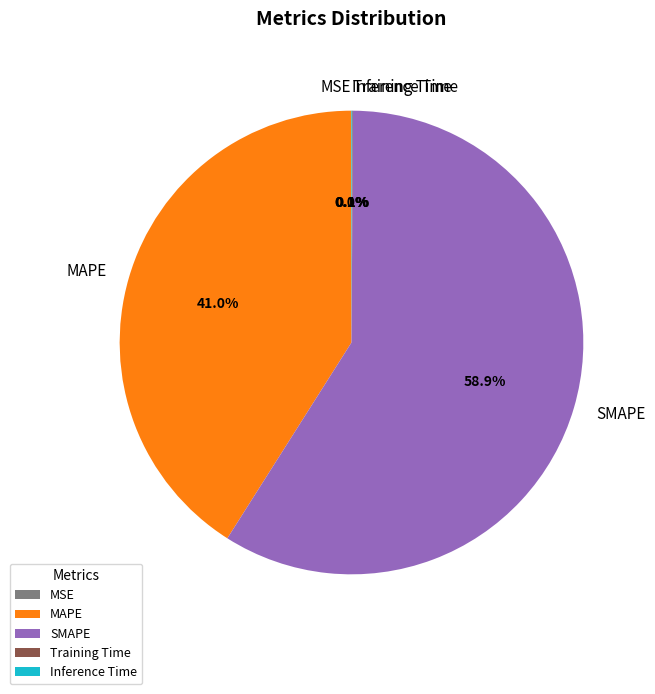

Does any single category account for the majority?

Yes